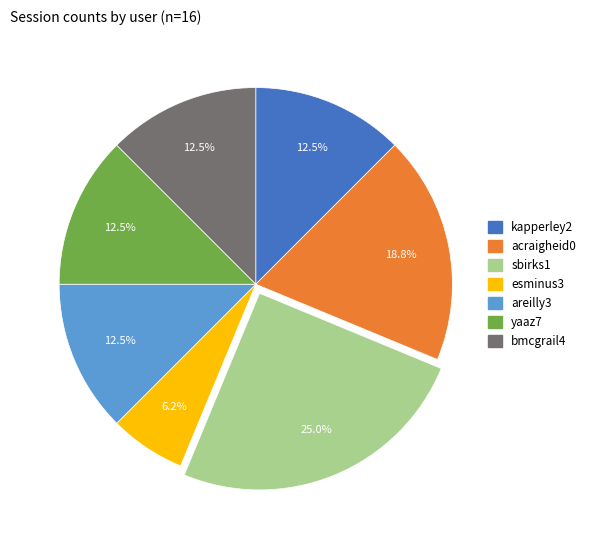

Which category has the smallest portion of the pie?

esminus3